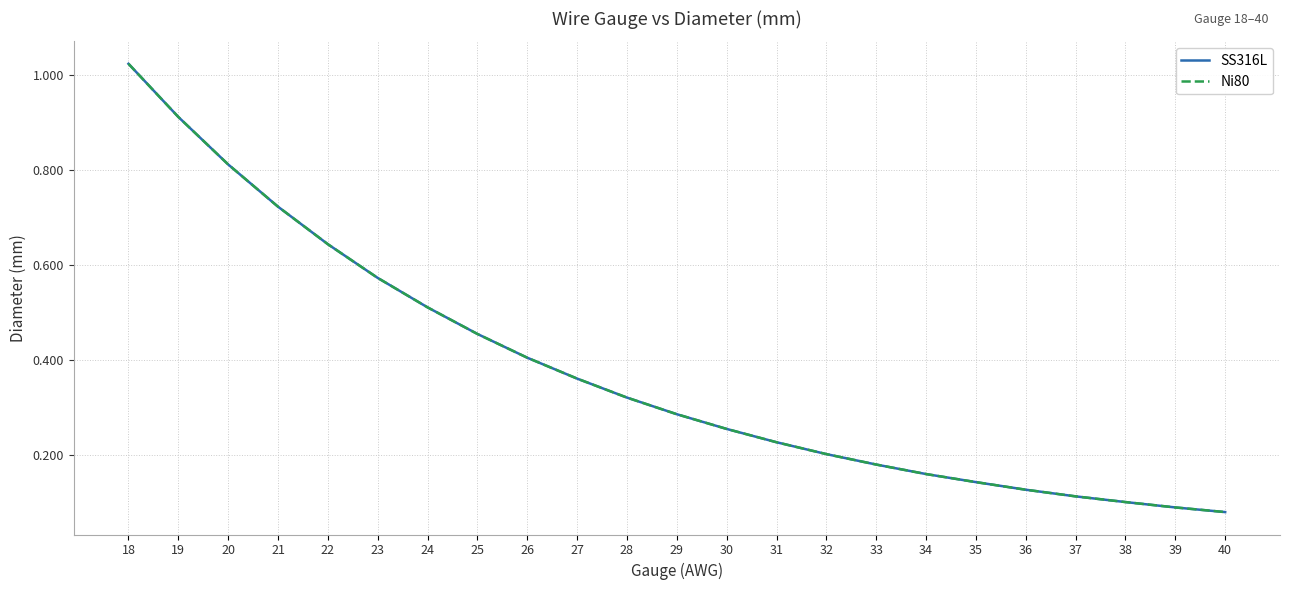

Does the chart display data point markers on the line(s)?

No